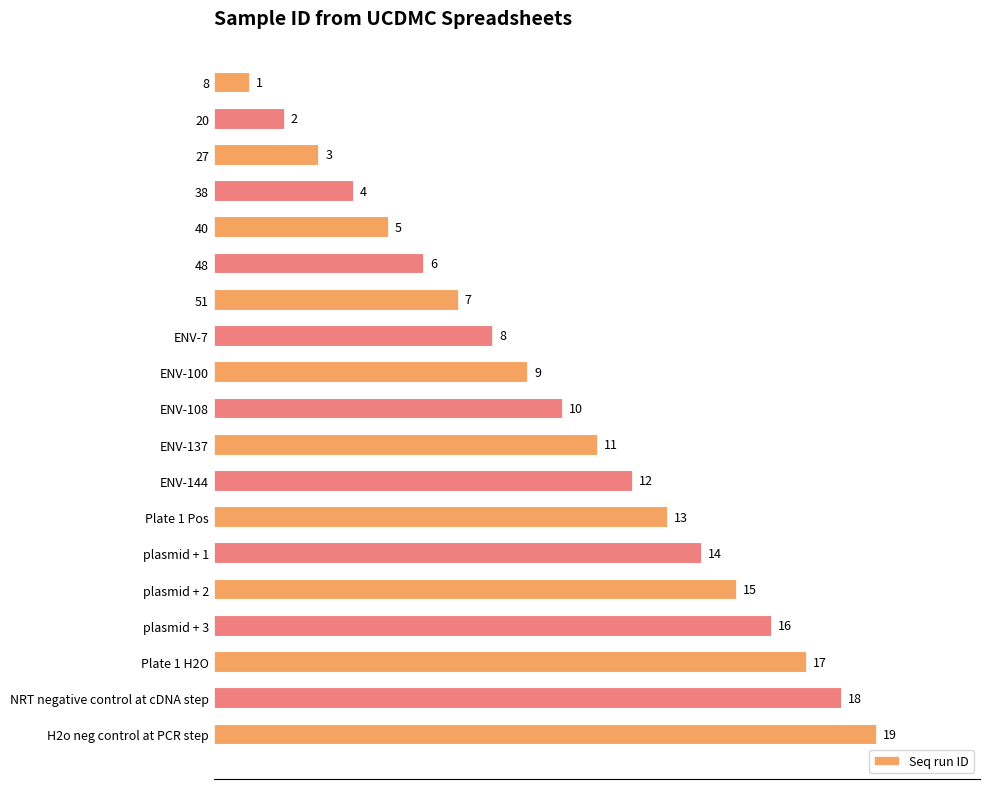

Rank the categories by value from highest to lowest.

H2o neg control at PCR step, NRT negative control at cDNA step, Plate 1 H2O, plasmid + 3, plasmid + 2, plasmid + 1, Plate 1 Pos, ENV-144, ENV-137, ENV-108, ENV-100, ENV-7, 51, 48, 40, 38, 27, 20, 8